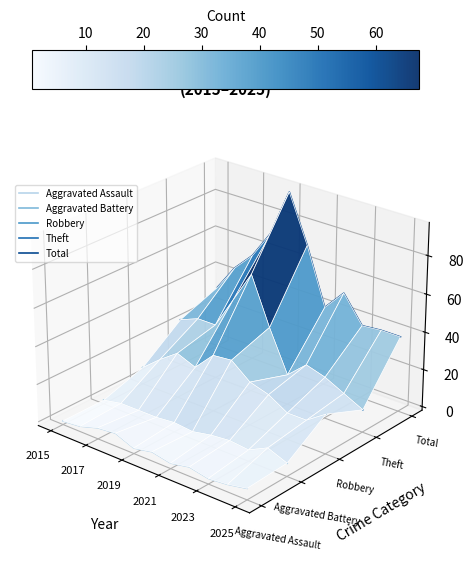

How many data points does each series have?

11